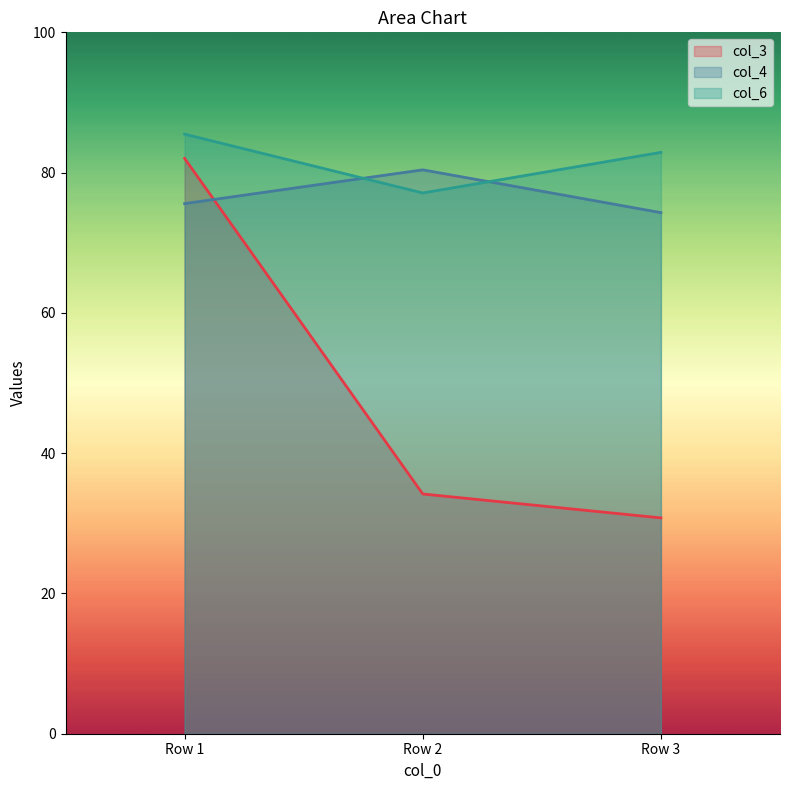

Does the chart display data point markers on the line(s)?

No